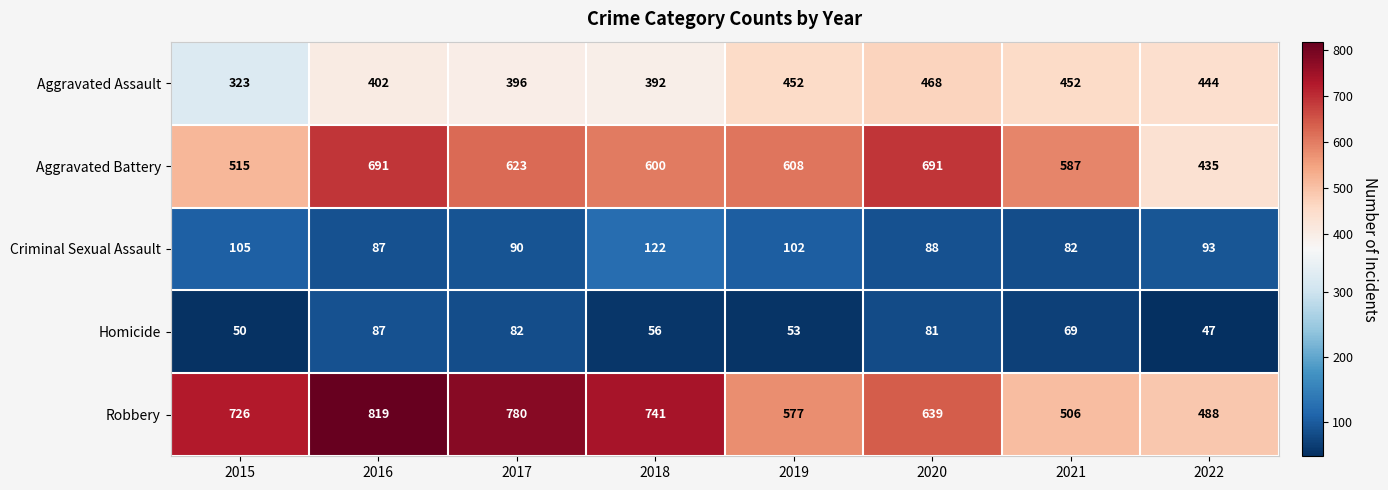

What is the difference between the highest and lowest values at 2015?

676